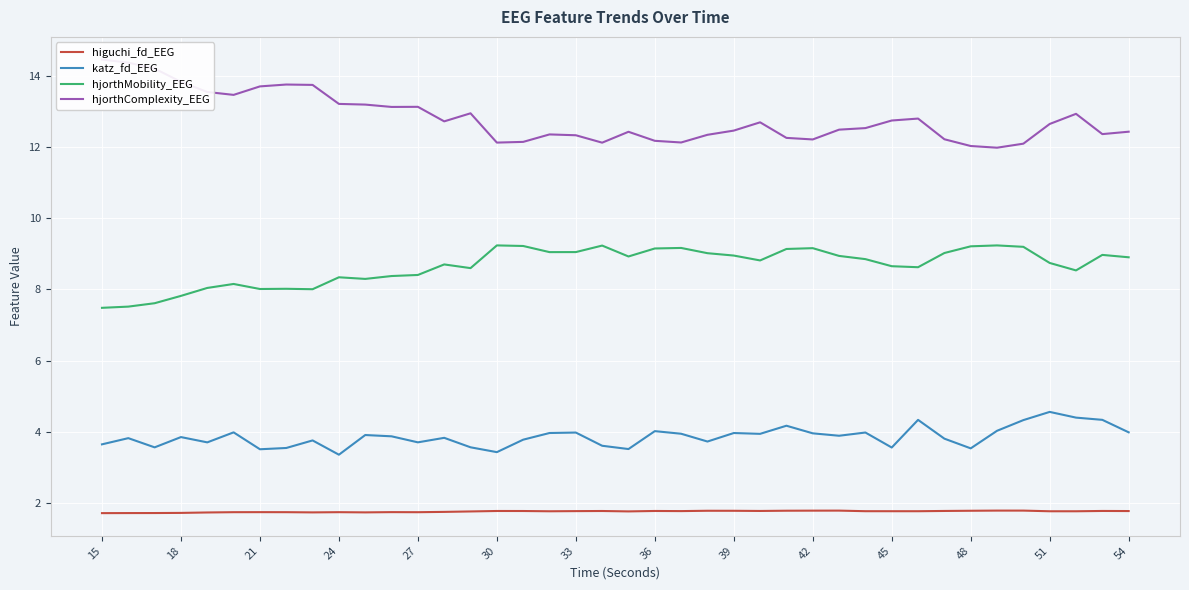

What is the average value of the hjorthMobility_EEG series?

8.7